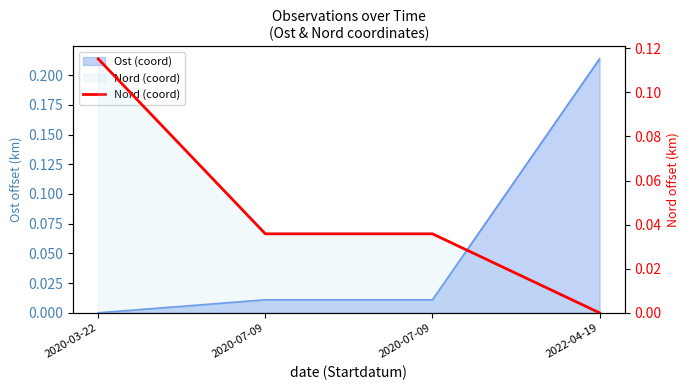

What is the difference between the maximum and minimum values?

0.1